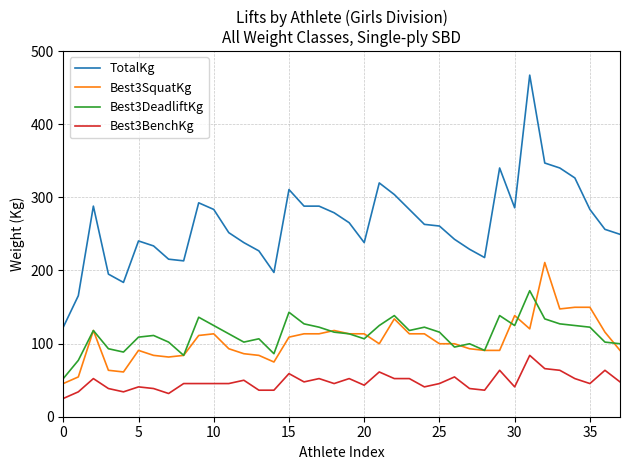

At how many categories does at least one series exceed 192?

35